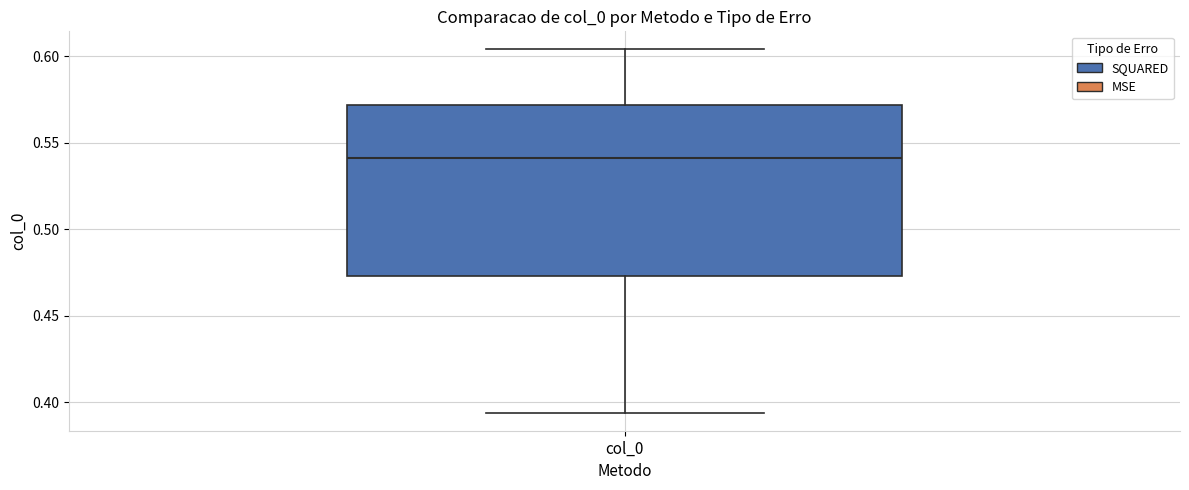

Read this box plot against the y-axis: the position of the median line, the range covered by the box, and the ends of both whiskers. The values are not printed on the chart, so give them approximately, as read against the axis.

median 0.540, box 0.475 to 0.570, whiskers 0.395 to 0.605